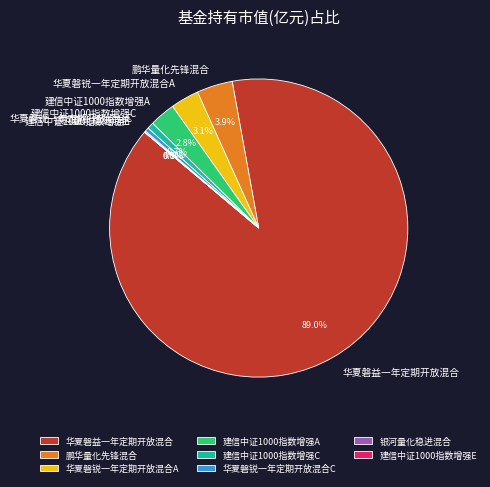

Between 华夏磐益一年定期开放混合 and 建信中证1000指数增强C, which is larger?

华夏磐益一年定期开放混合